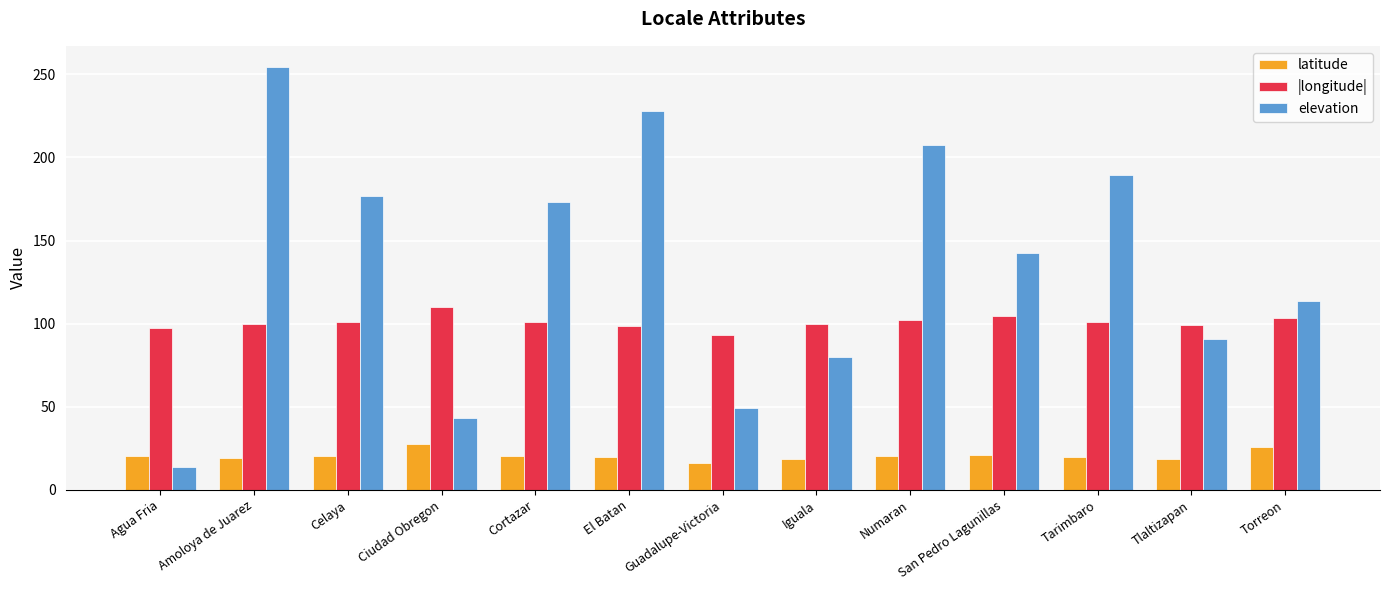

What are all the series names shown in the legend?

latitude, |longitude|, elevation